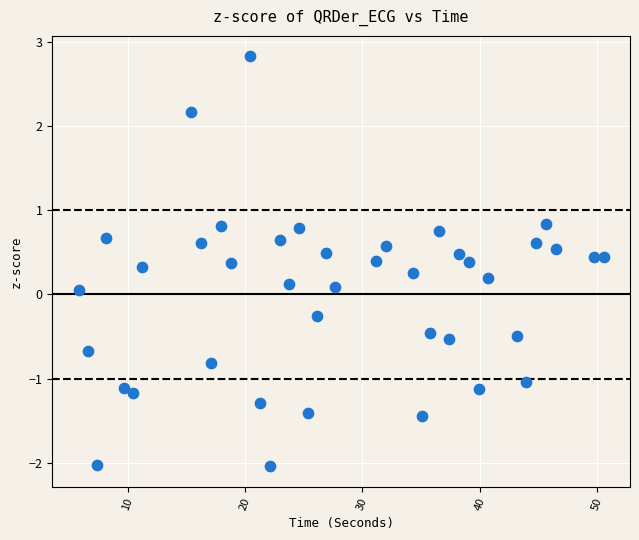

What is the range of X values (max minus min)?

44.8